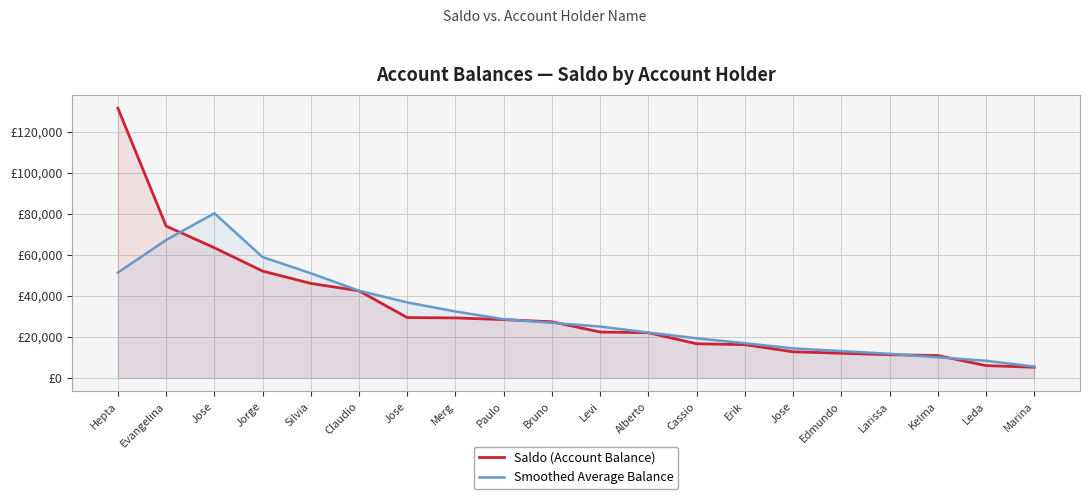

How many interior local peaks does the Smoothed Average Balance series have?

1